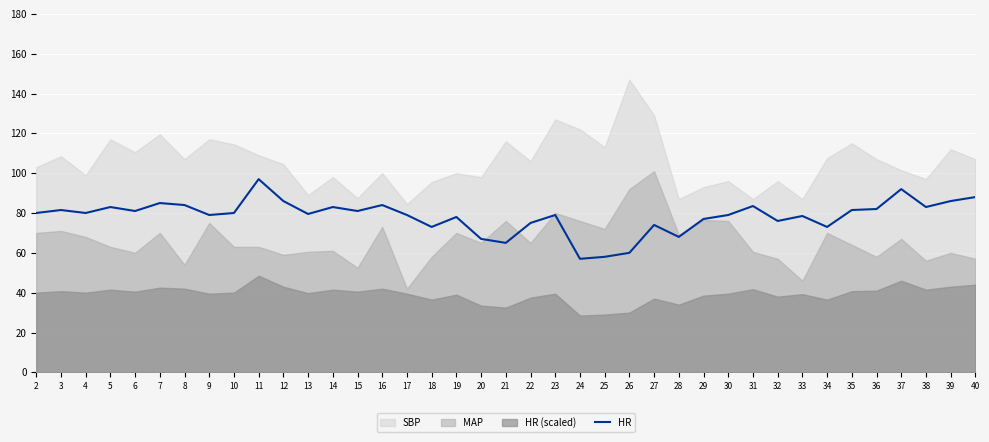

Which has a higher value, 29 or 23?

23